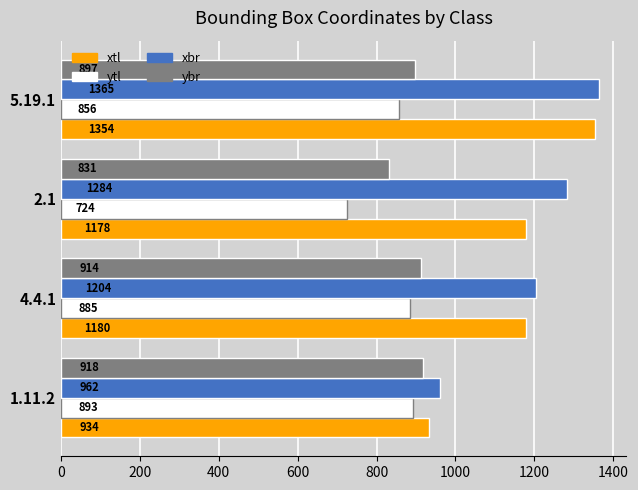

Where is xbr nearest to the value 1163?

4.4.1